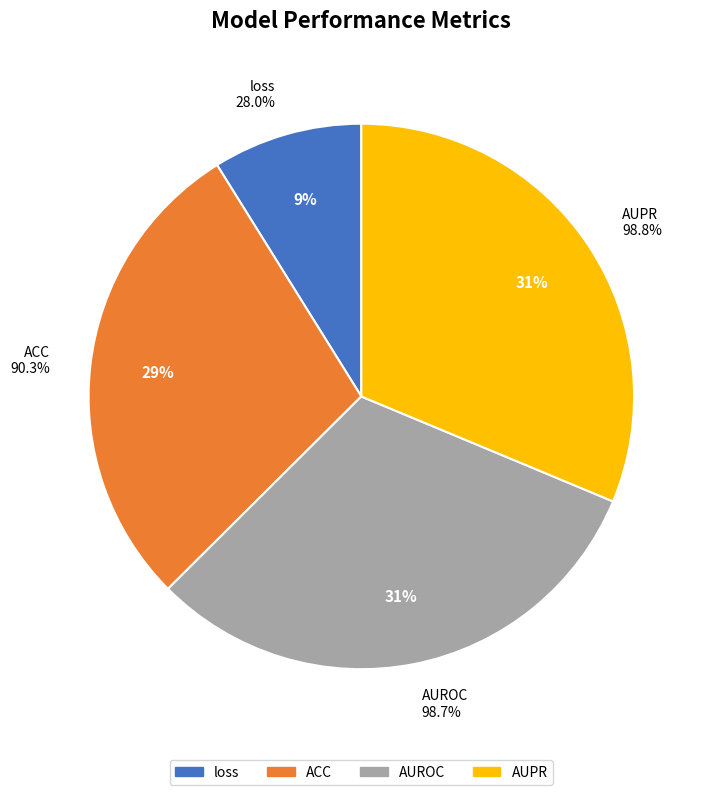

Is the sum of AUROC and loss greater than half?

No